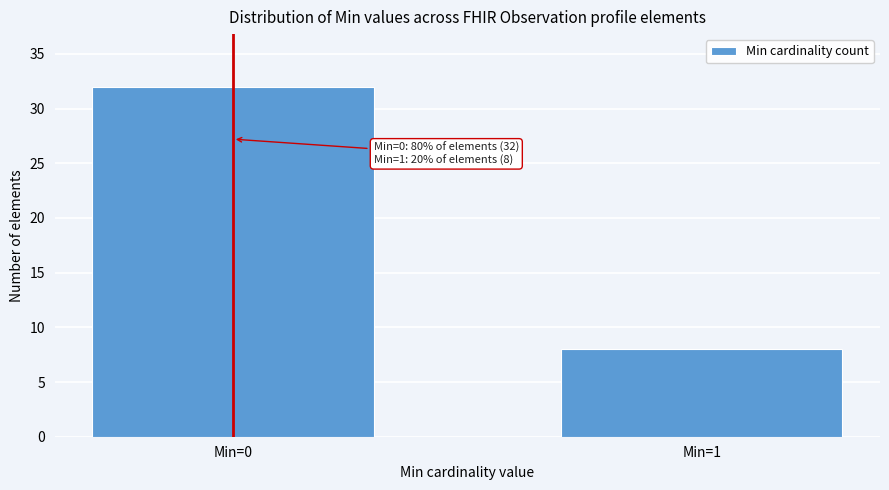

Reading left to right, transcribe all the data shown in this chart.

Min=0=32	Min=1=8